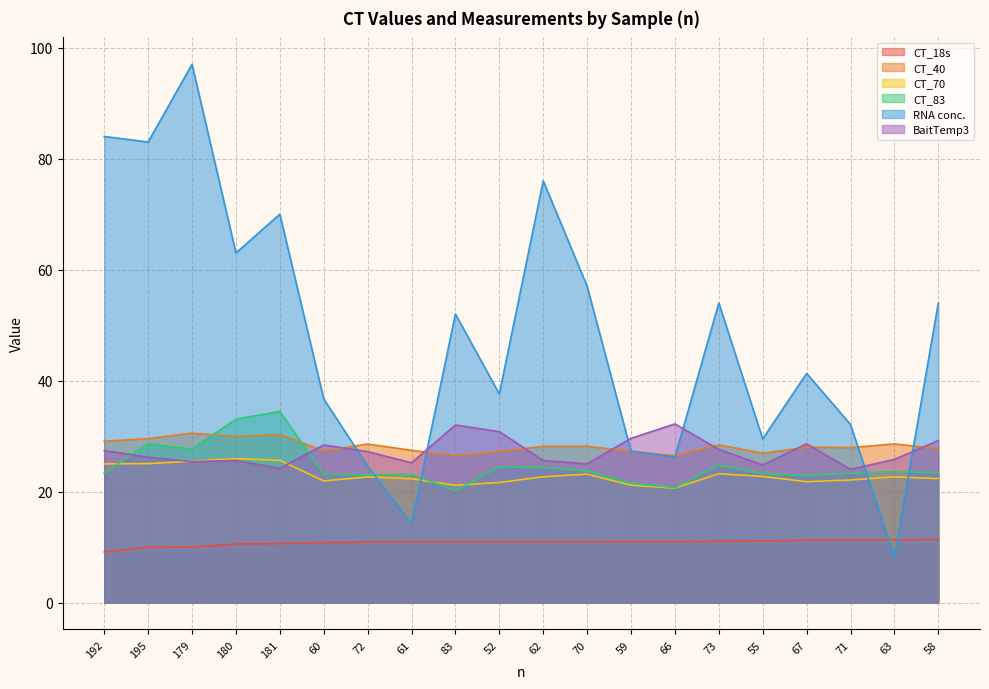

What position from the left is 195?

2